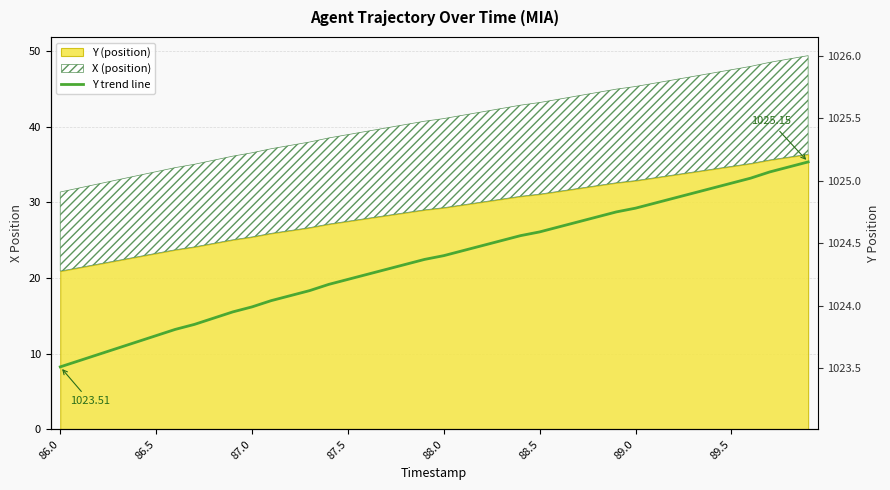

At which label does the data first exceed 1024?

11